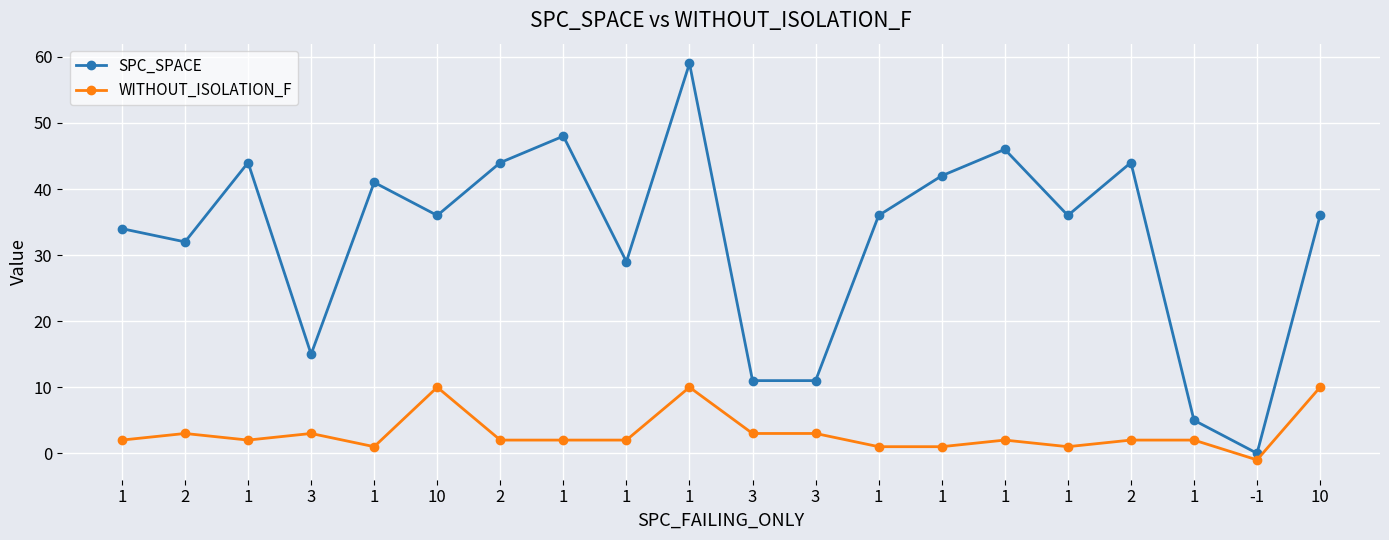

Reading right to left, transcribe all the data shown in this chart.

SPC_SPACE: 36	0	5	44	36	46	42	36	11	11	59	29	48	44	36	41	15	44	32	34
WITHOUT_ISOLATION_F: 10	-1	2	2	1	2	1	1	3	3	10	2	2	2	10	1	3	2	3	2